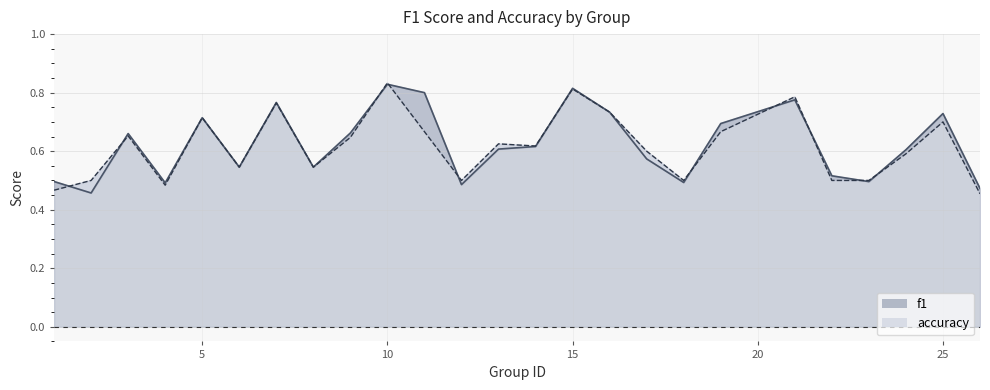

True or false: f1 has more than 2 points higher than both neighbors.

True